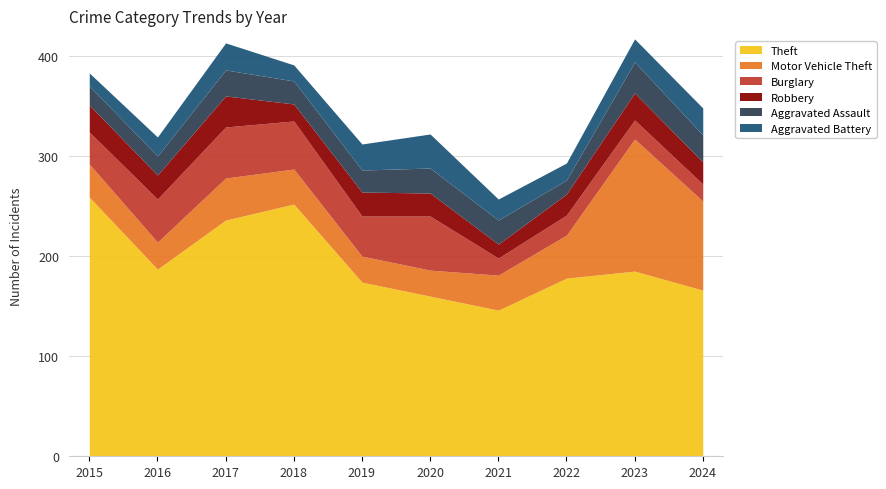

Which series has the largest range (max minus min)?

Theft